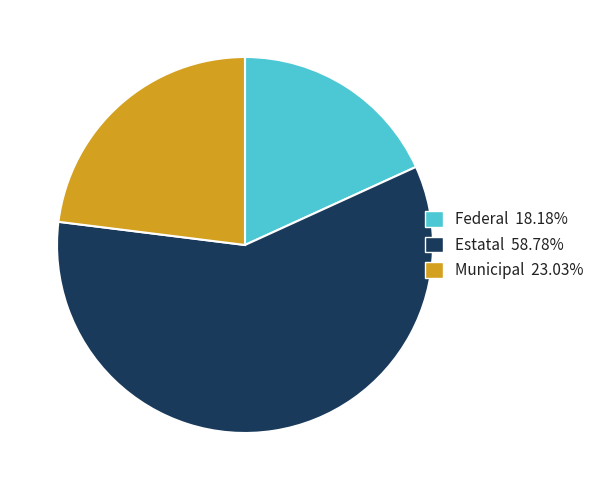

Do Estatal and Municipal together represent more than half of the pie?

Yes